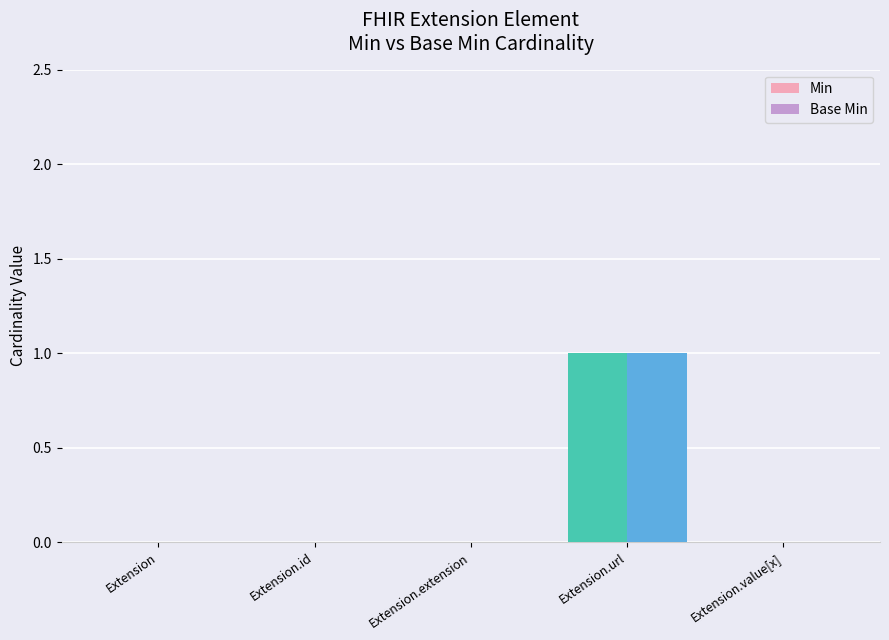

At which category is the sum across all series the highest?

Extension.url